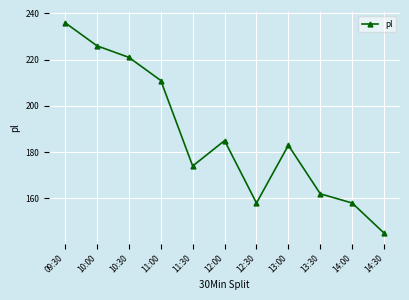

Reading left to right, transcribe all the data shown in this chart.

09:30=236	10:00=226	10:30=221	11:00=211	11:30=174	12:00=185	12:30=158	13:00=183	13:30=162	14:00=158	14:30=145